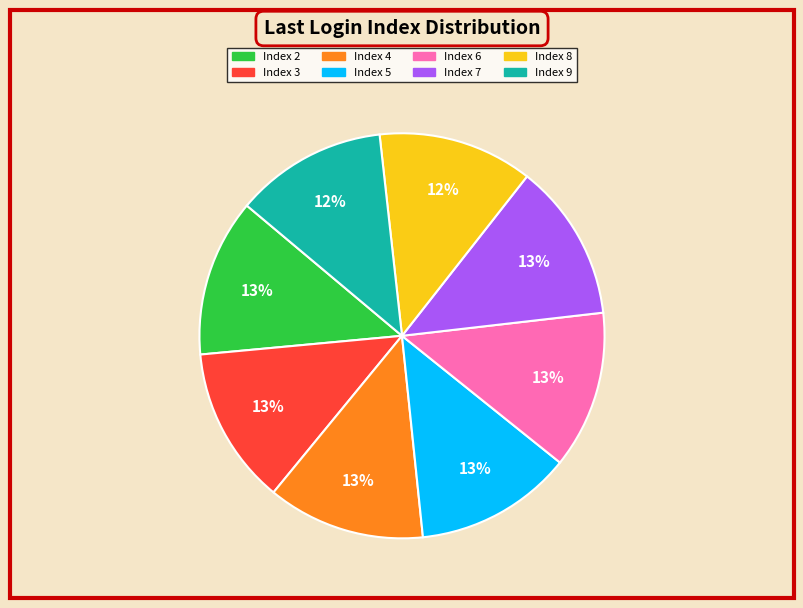

To the nearest percent, what is the difference between the Index 5 and Index 2 slice percentages?

0%